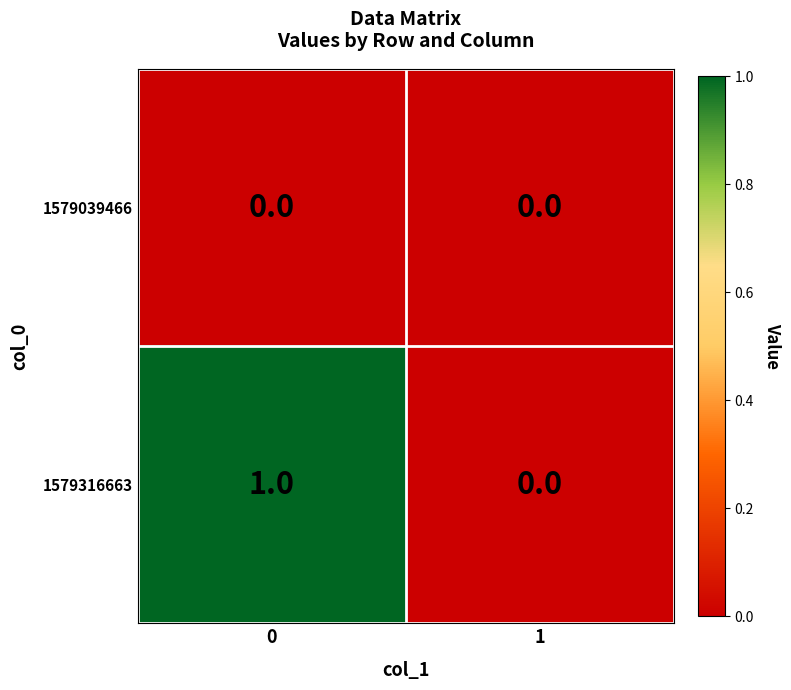

Between 0 and 1, which series saw the biggest shift?

1579316663